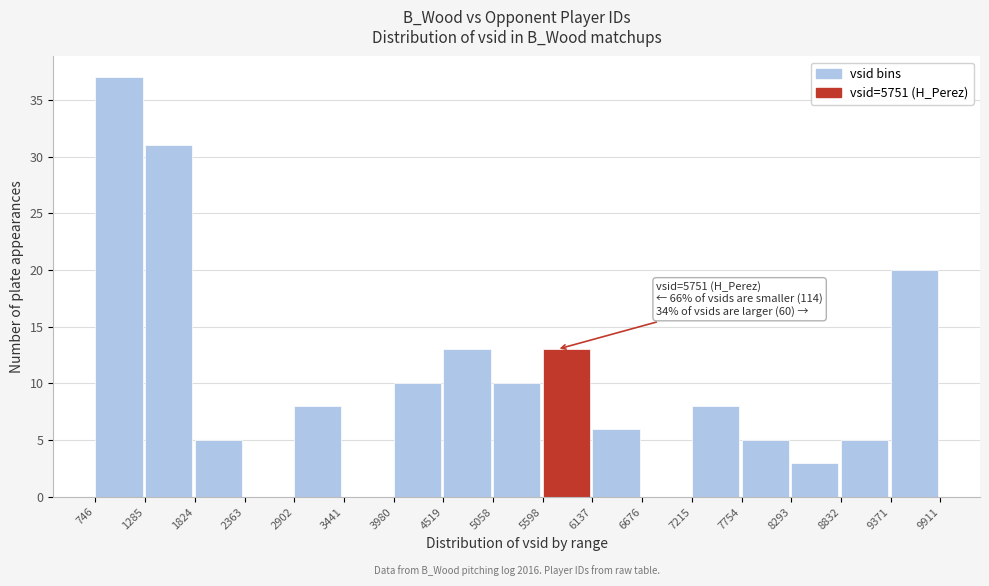

Which range on the x-axis has the tallest bar?

746 to 1285